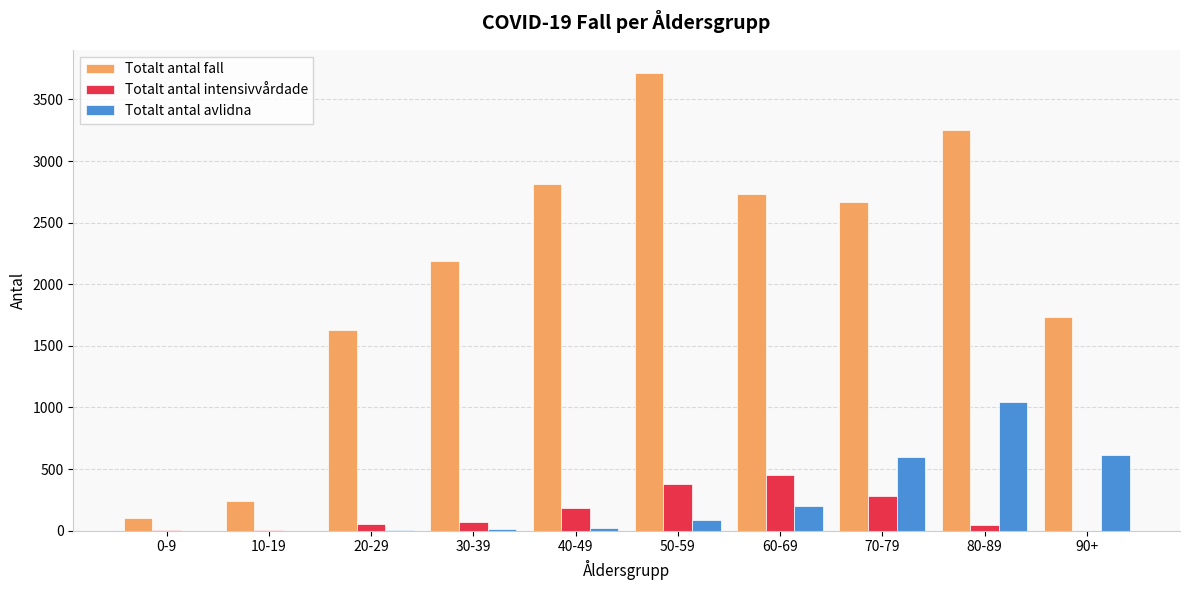

How many series are shown in this chart?

3